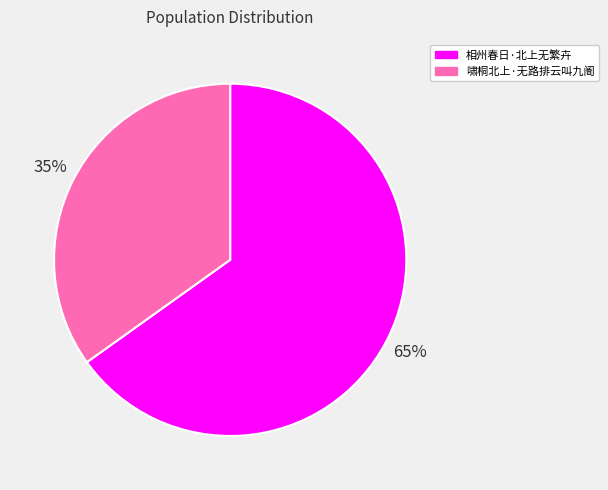

True or false: 啸桐北上·无路排云叫九阍 accounts for 35% of the total.

True